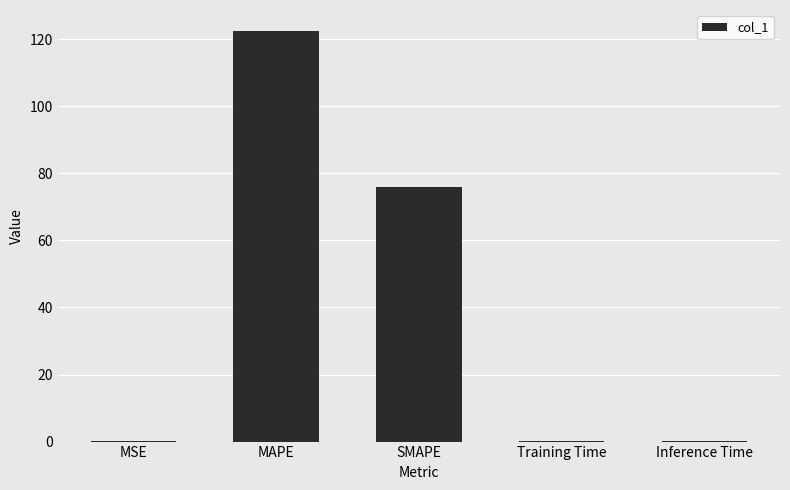

What is the approximate value at SMAPE?

76.0